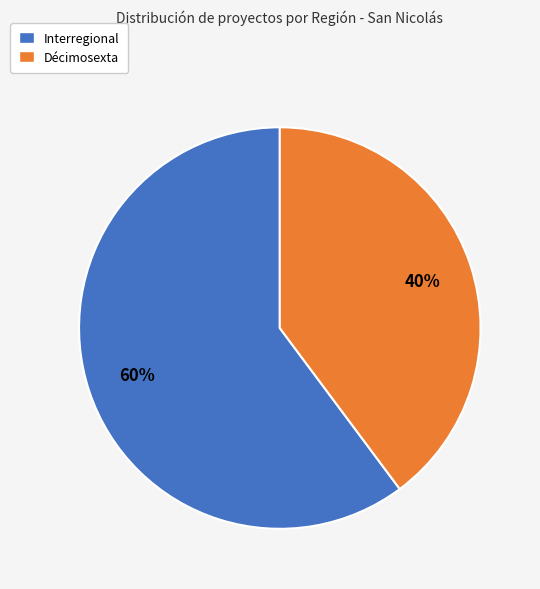

Between Interregional and Décimosexta, which is larger?

Interregional